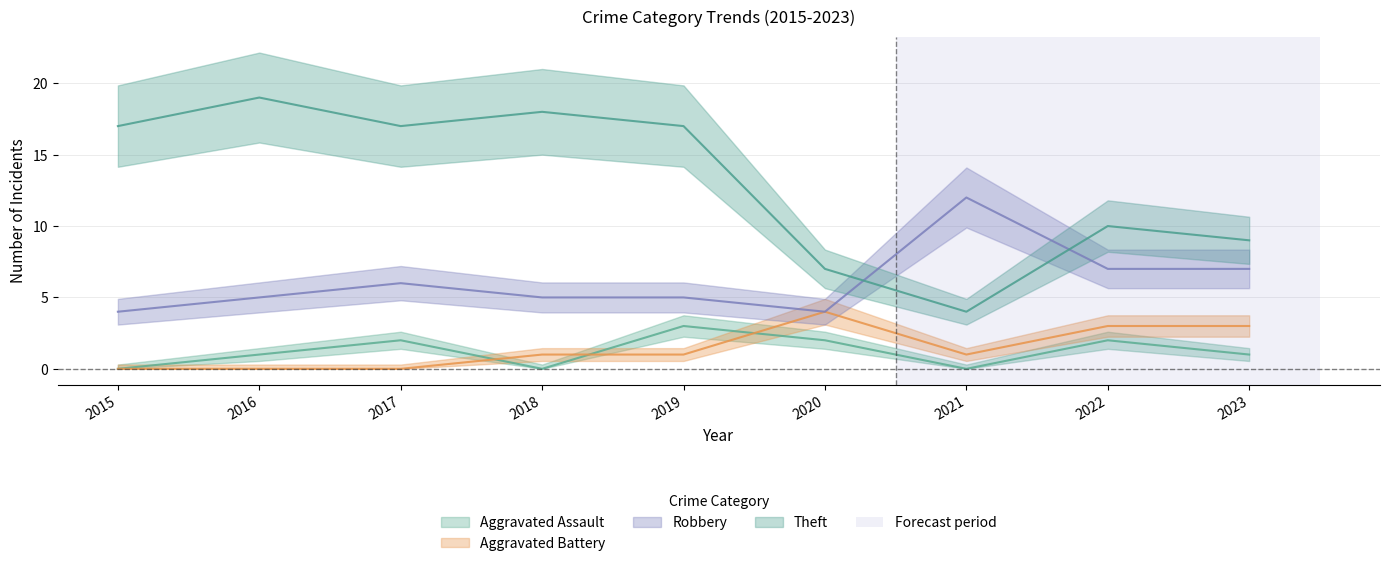

True or false: Theft has a value of 7 at 2020.

True